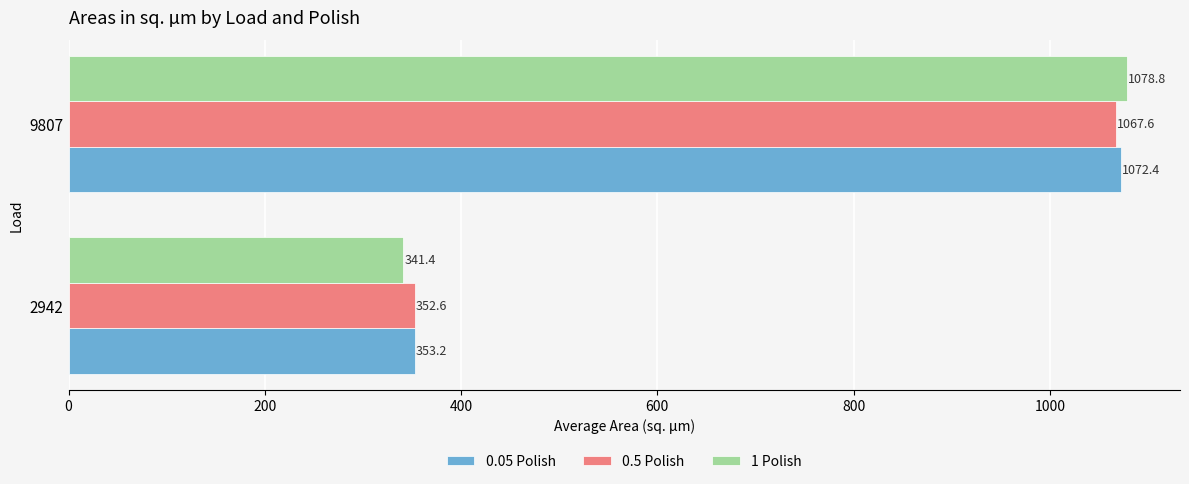

At which category is the sum across all series the highest?

9807